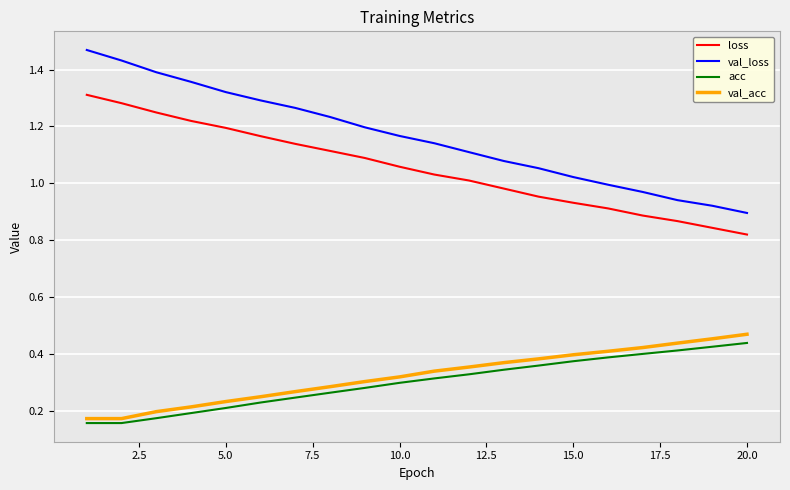

Which series has the largest total across all categories?

val_loss